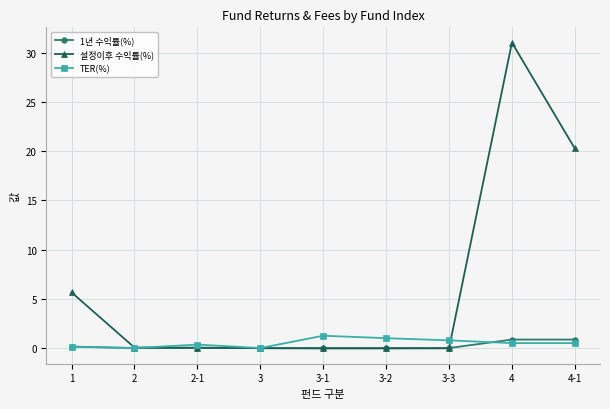

Is the value of 설정이후 수익률(%) at 3 greater than the value of 1년 수익률(%) at 4-1?

No